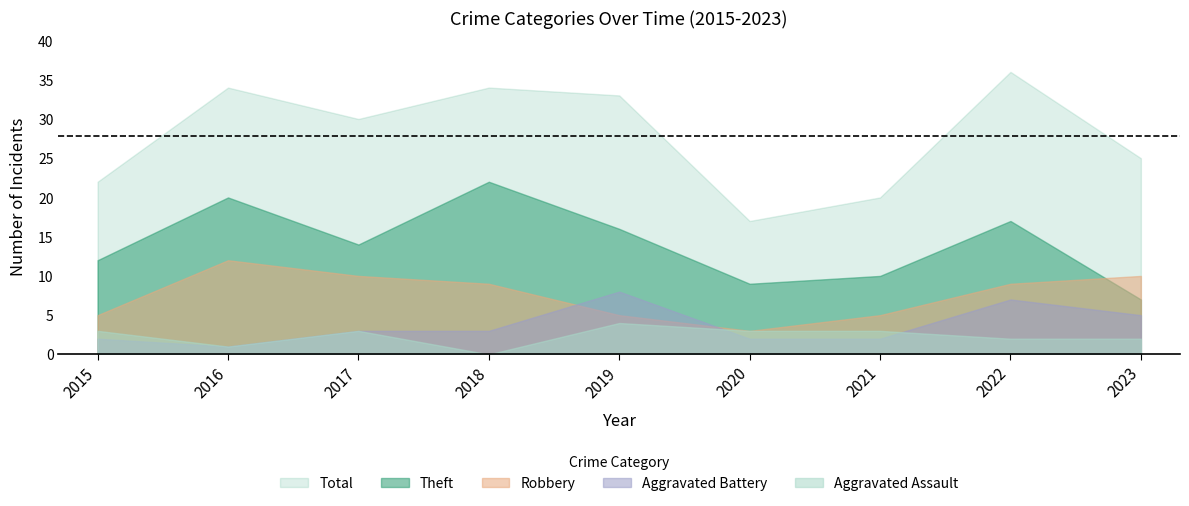

Reading left to right, transcribe all the data shown in this chart.

Robbery: 5	12	10	9	5	3	5	9	10
Theft: 12	20	14	22	16	9	10	17	7
Aggravated Assault: 3	1	3	0	4	3	3	2	2
Aggravated Battery: 2	1	3	3	8	2	2	7	5
Total: 22	34	30	34	33	17	20	36	25